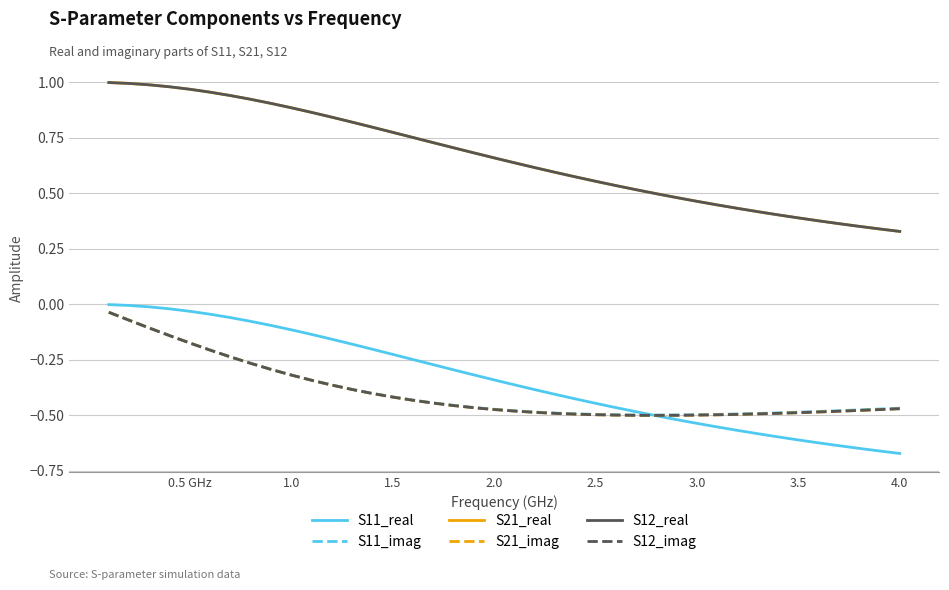

Does the chart have visible grid lines?

Yes